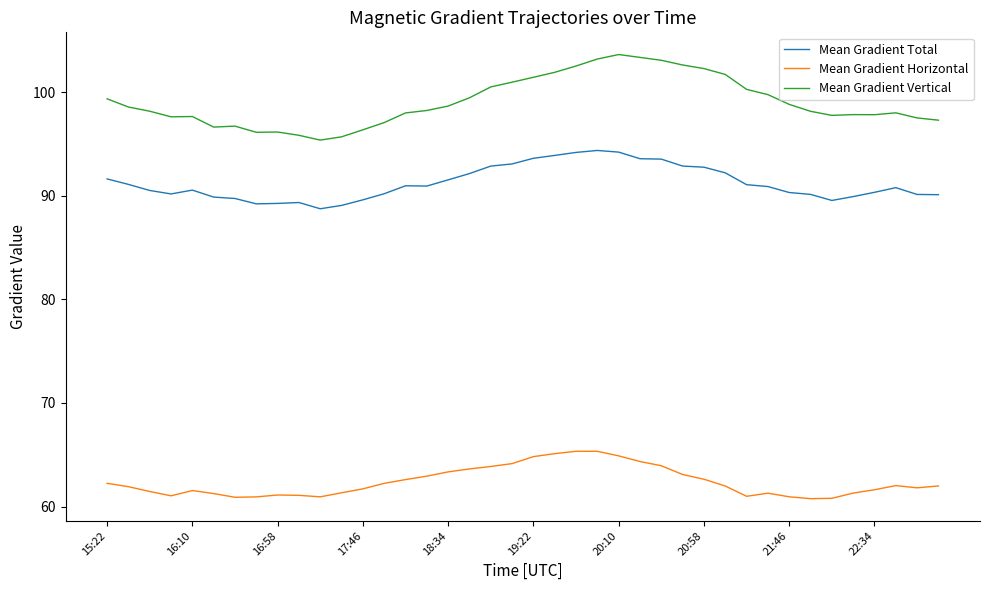

Which series has the largest total across all categories?

Mean Gradient Vertical